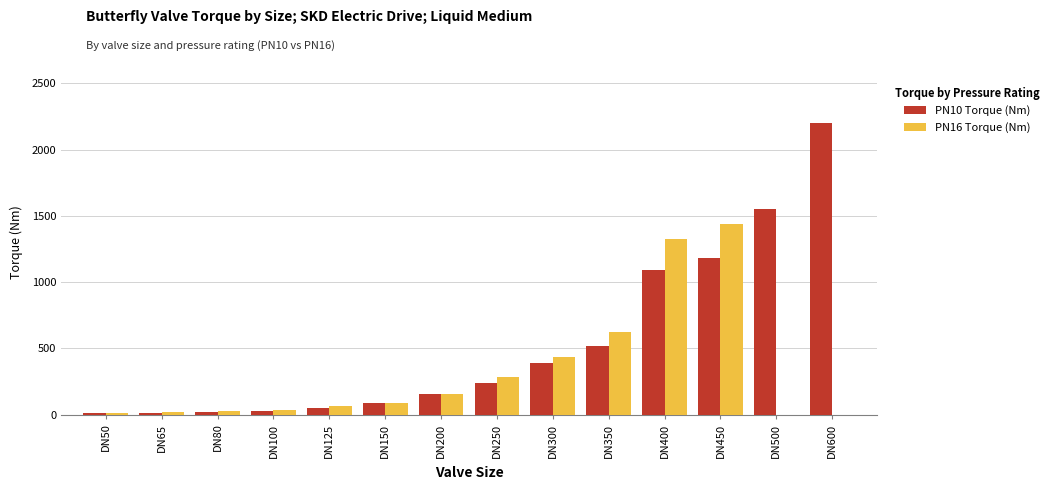

Is the value of PN16 Torque (Nm) at DN450 greater than the value of PN10 Torque (Nm) at DN450?

Yes